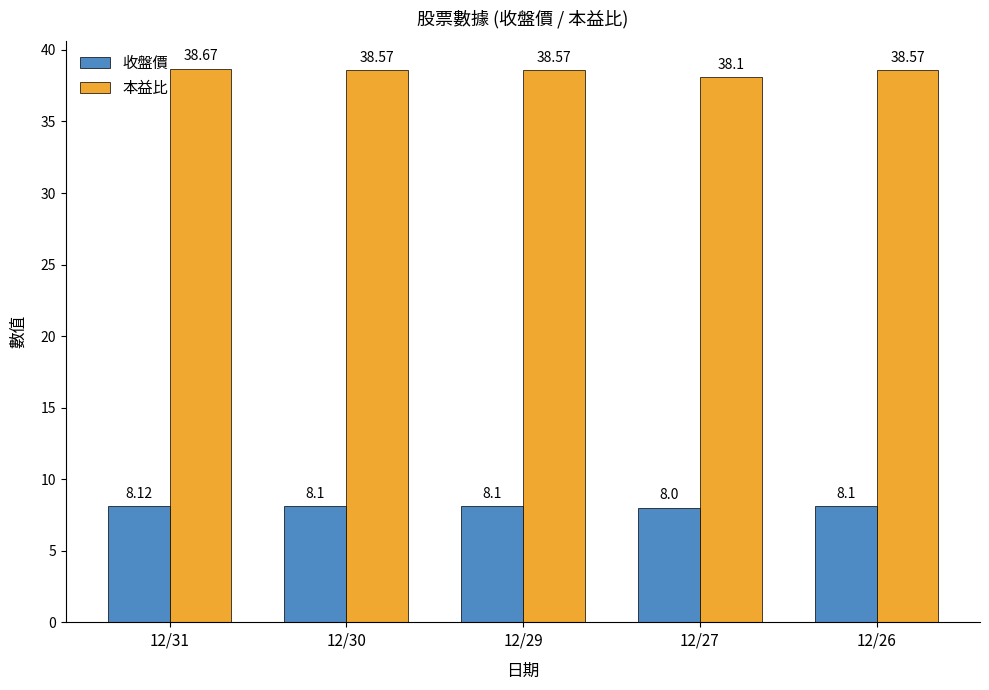

What value does the 收盤價 series have at 12/30?

8.1